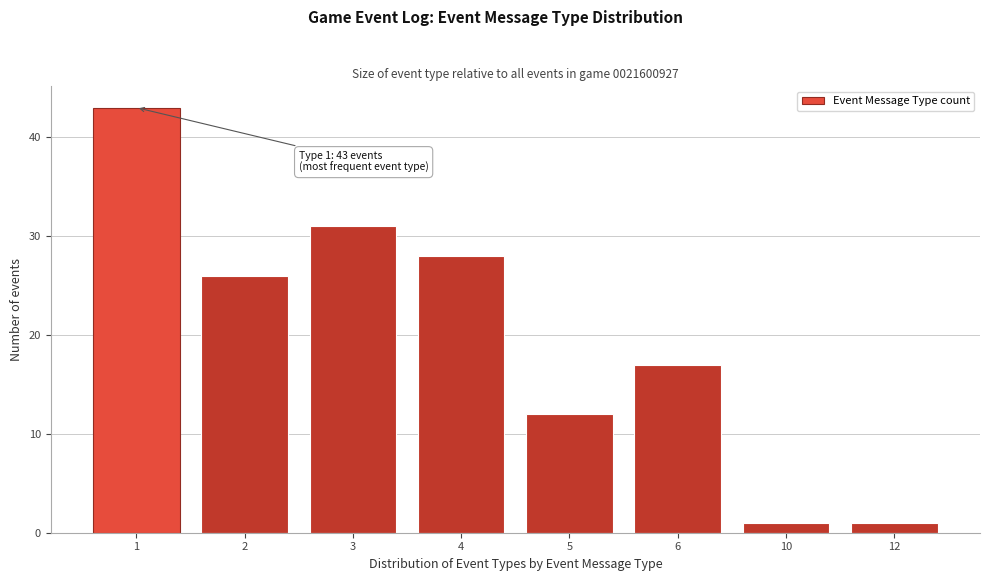

Reading left to right, what are all the values shown in this chart?

43	26	31	28	12	17	1	1